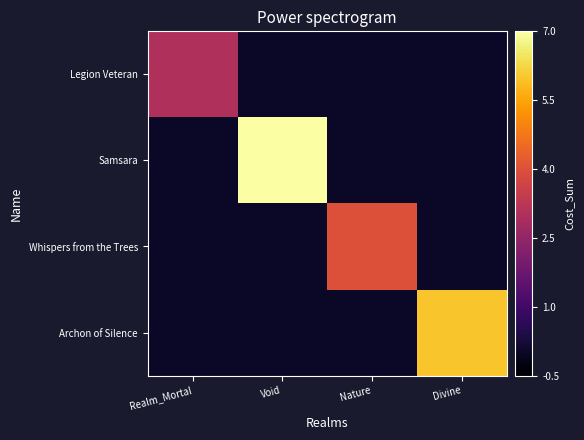

Between Void and Realm_Mortal, which is larger?

Realm_Mortal